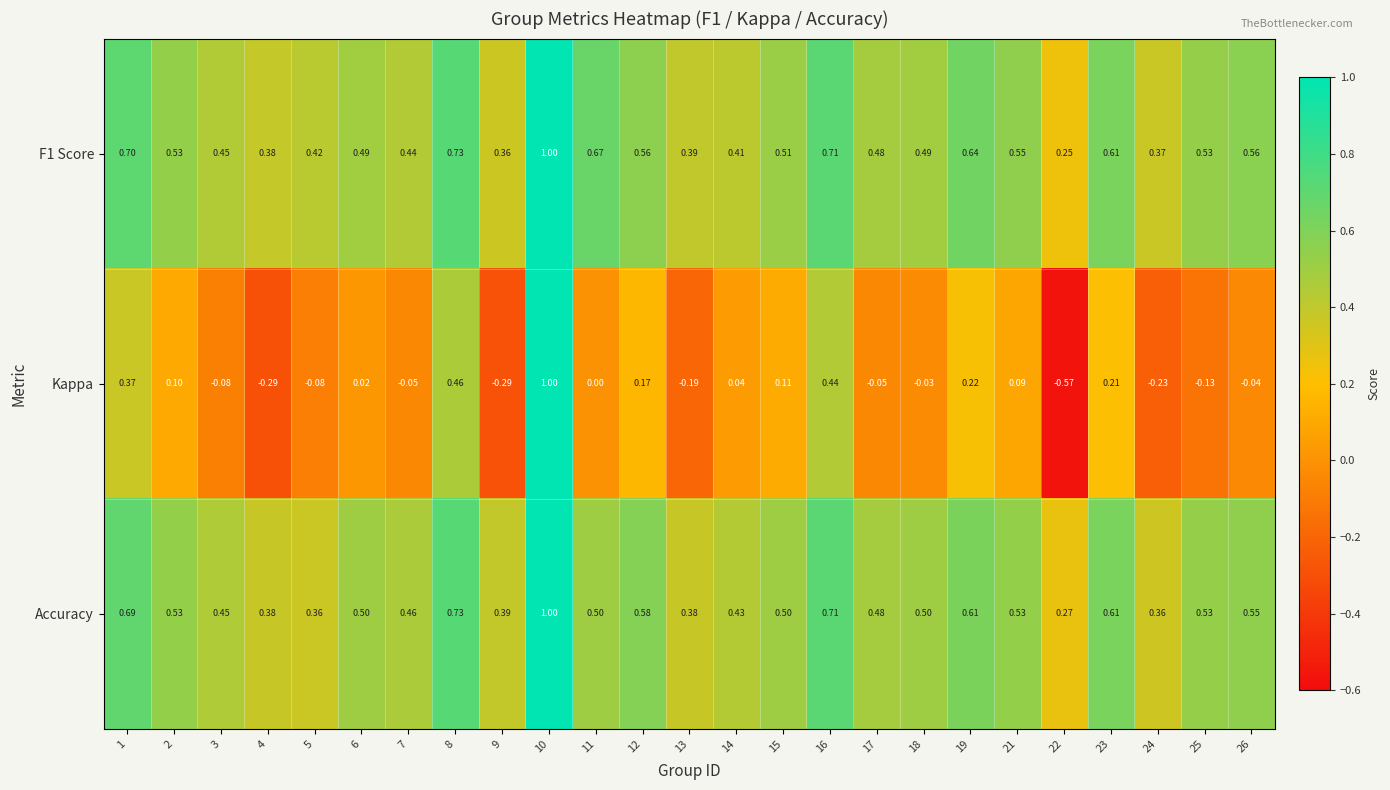

Which series has the widest spread of values?

Kappa